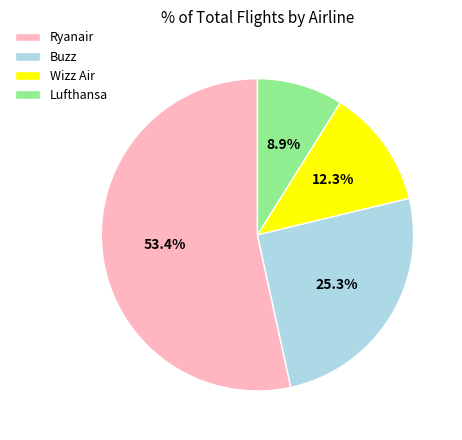

What percentage is the Buzz slice, to the nearest percent?

25%